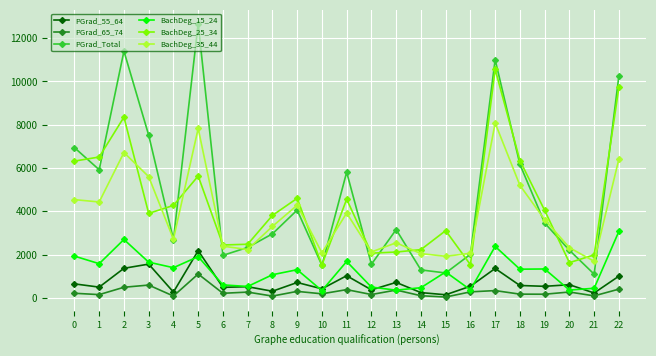

List the series in order of their peak value, highest first.

PGrad_Total, BachDeg_25_34, BachDeg_35_44, BachDeg_15_24, PGrad_55_64, PGrad_65_74